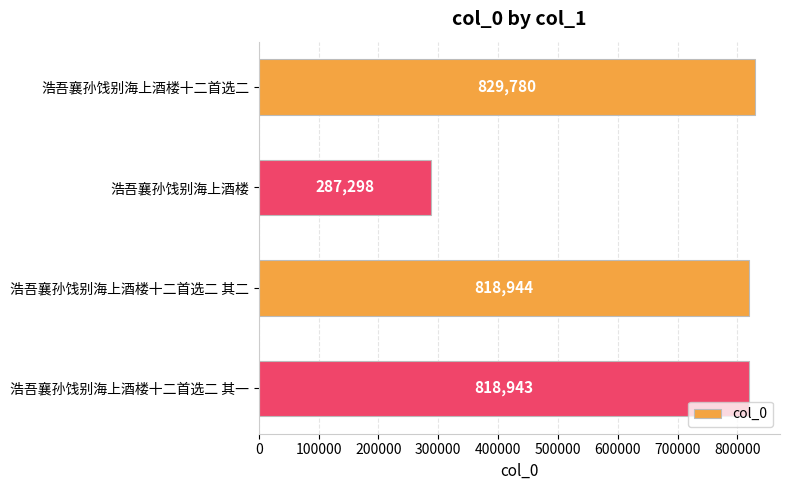

Are the bars grouped side by side (vs. stacked)?

No